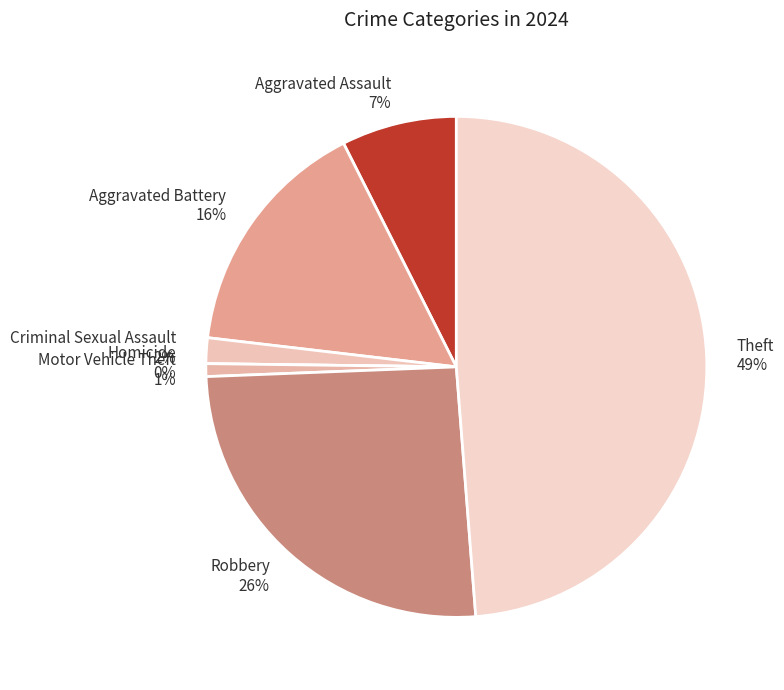

Is the sum of Aggravated Battery and Robbery greater than half?

No